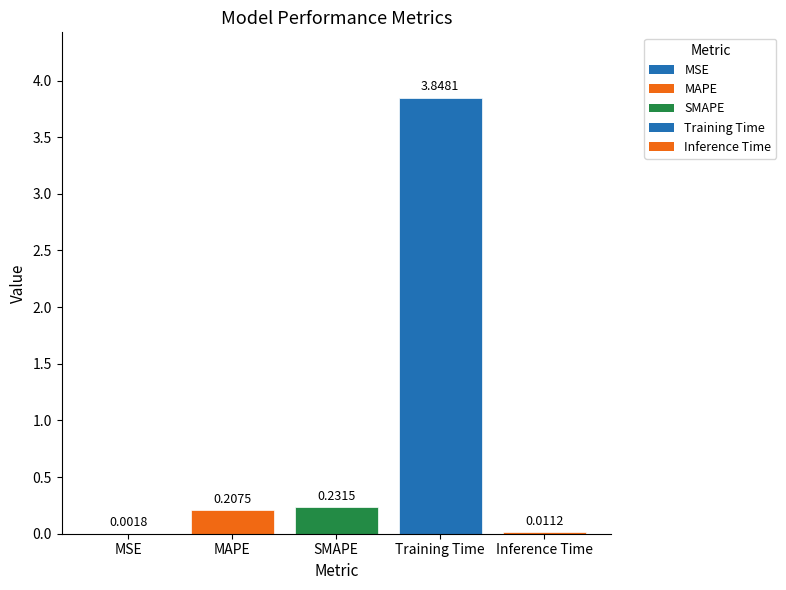

At which label is the value closest to 1?

SMAPE